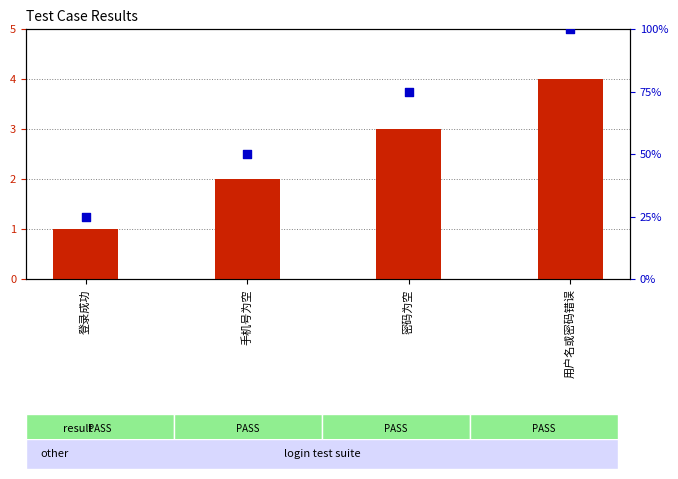

Which series contains the lowest Y value?

case_id